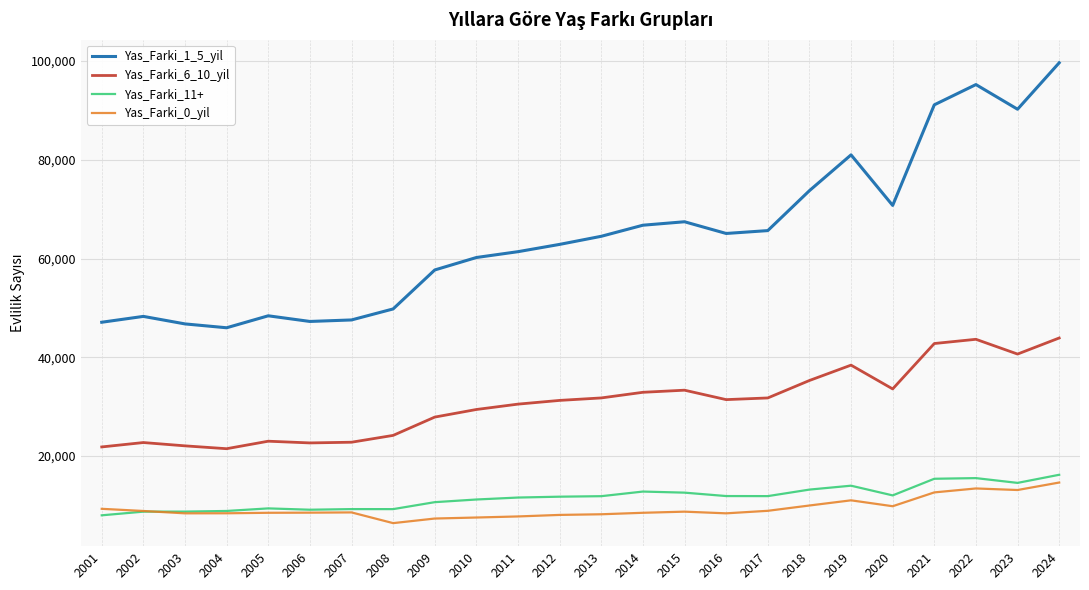

Which series changed the most between 2016 and 2018?

Yas_Farki_1_5_yil